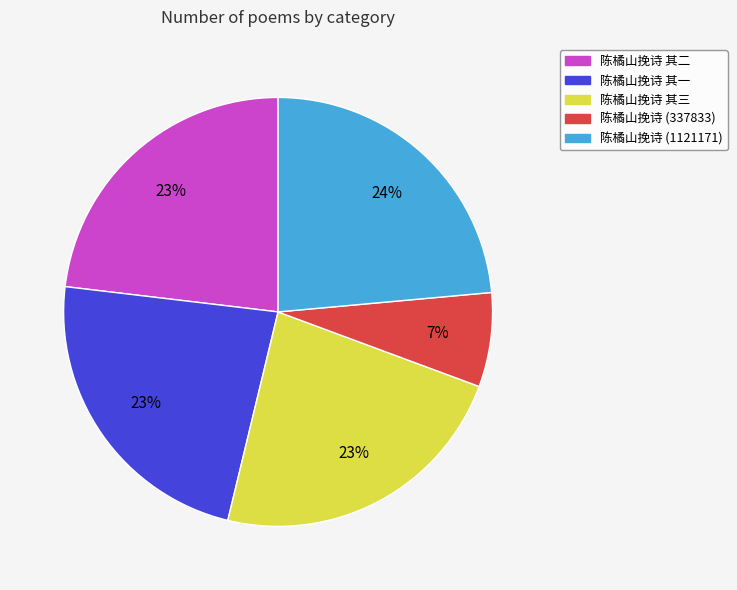

Approximately how many times larger is the value at 陈橘山挽诗 其三 compared to 陈橘山挽诗 其一?

1.0